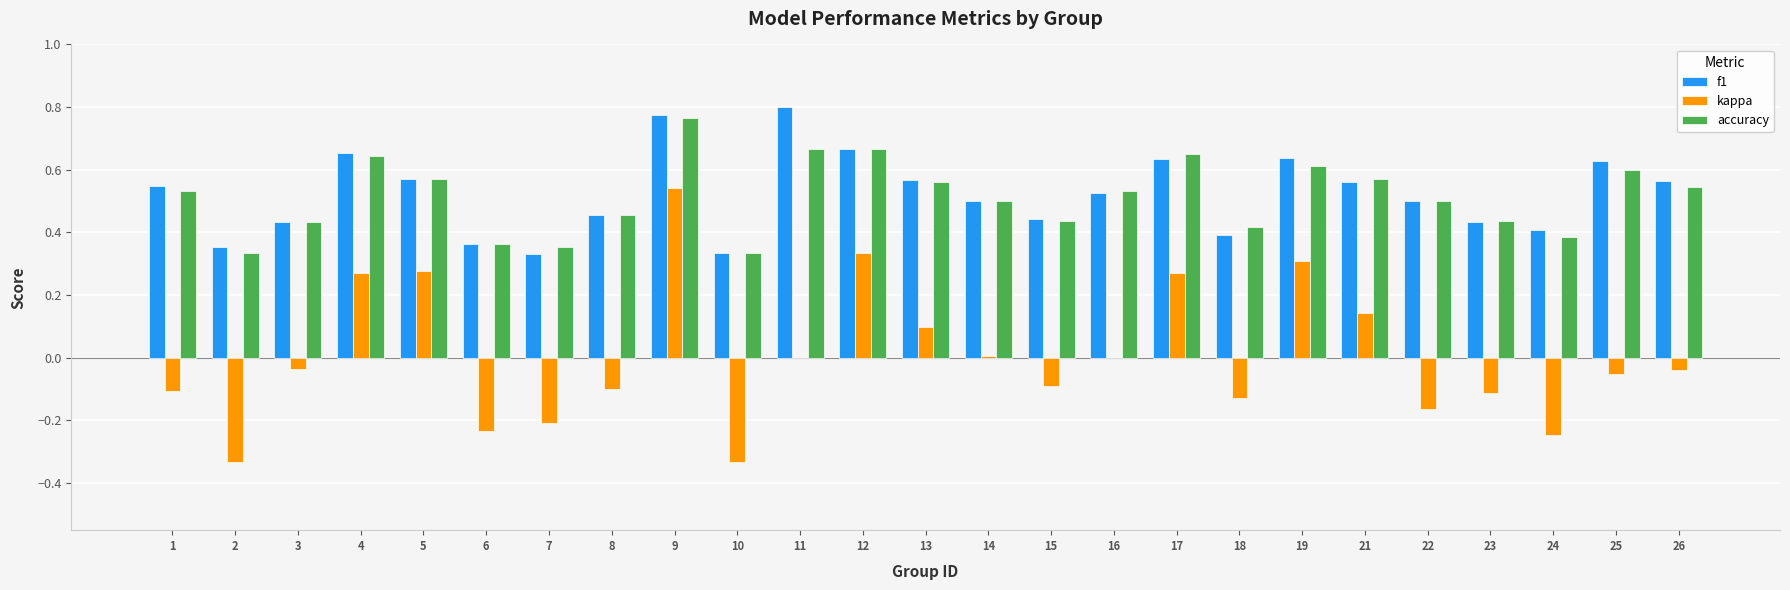

At which label does kappa first exceed 0?

4